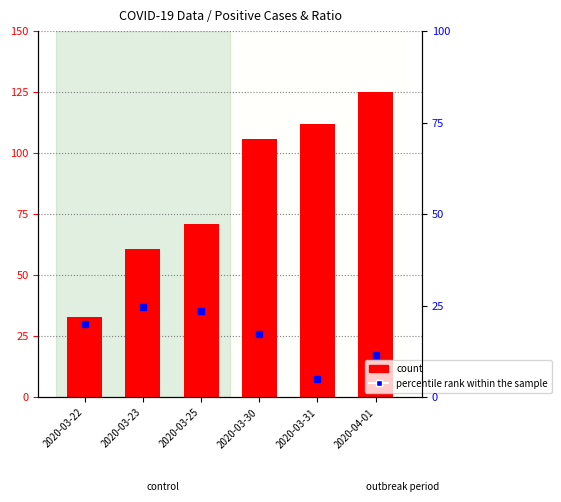

What is the maximum value shown in the chart?

125.0